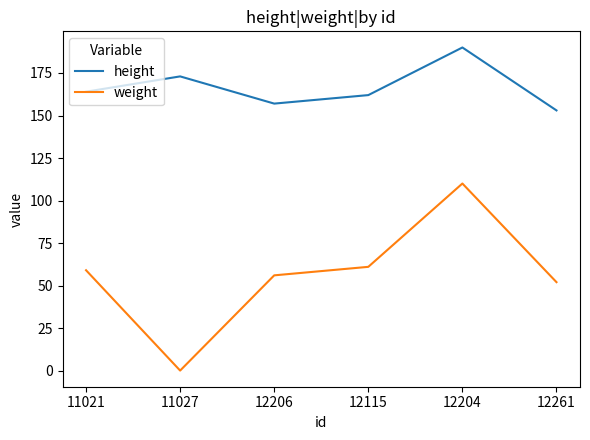

Which series has the largest range (max minus min)?

weight